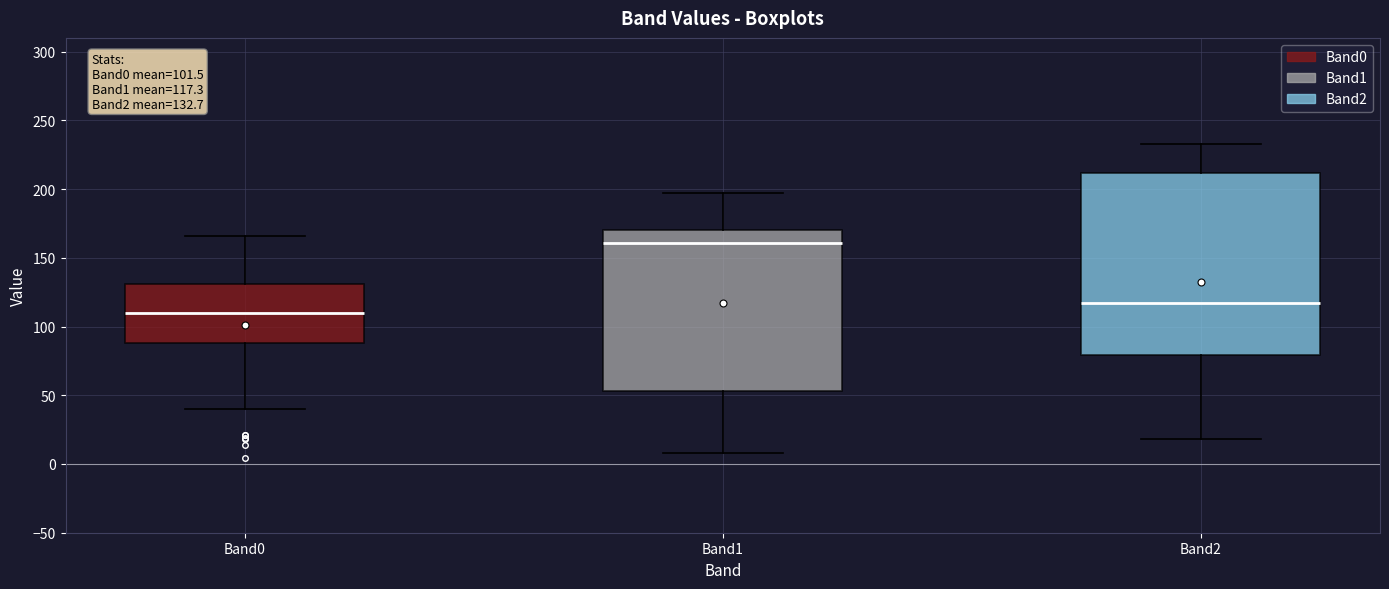

Which box has the highest median line?

Band1